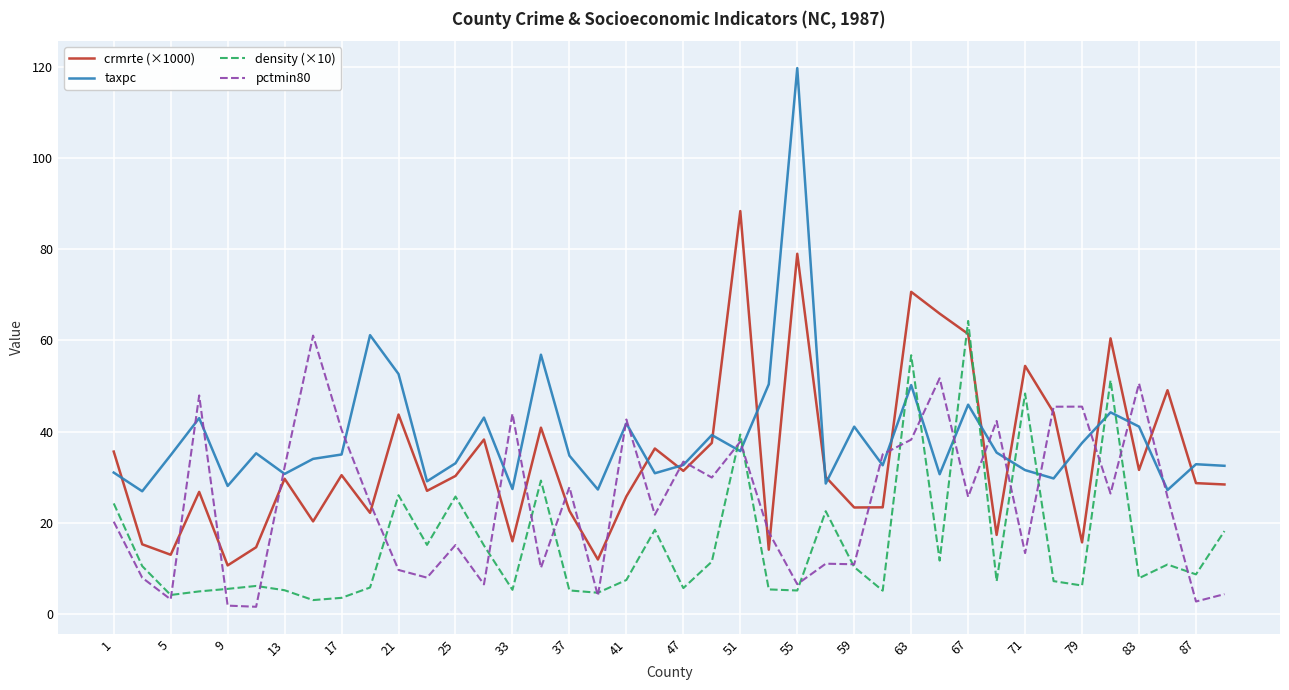

What are all the series names shown in the legend?

crmrte (×1000), taxpc, density (×10), pctmin80